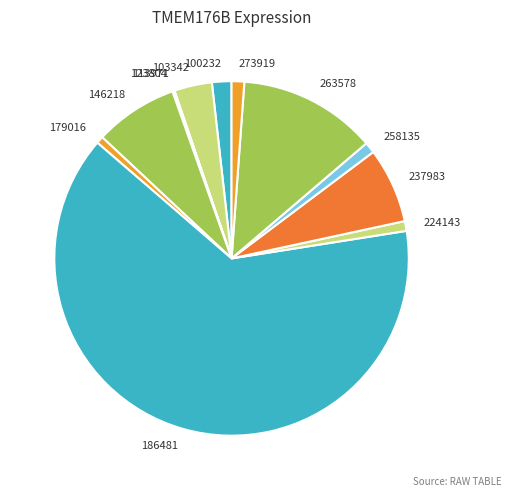

What is the largest slice in the pie chart?

186481